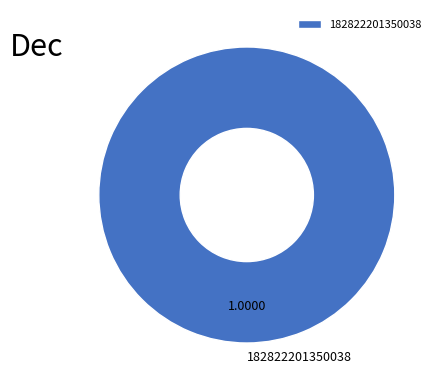

Rank the categories by value from lowest to highest.

182822201350038